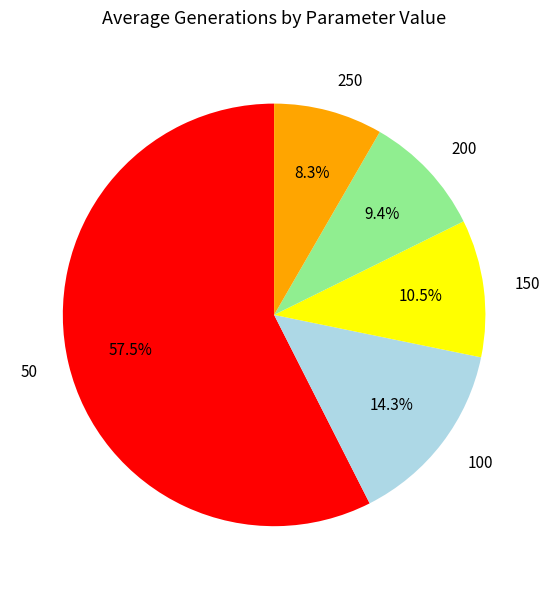

To the nearest percent, what is the difference between the largest and smallest slice percentages?

49%